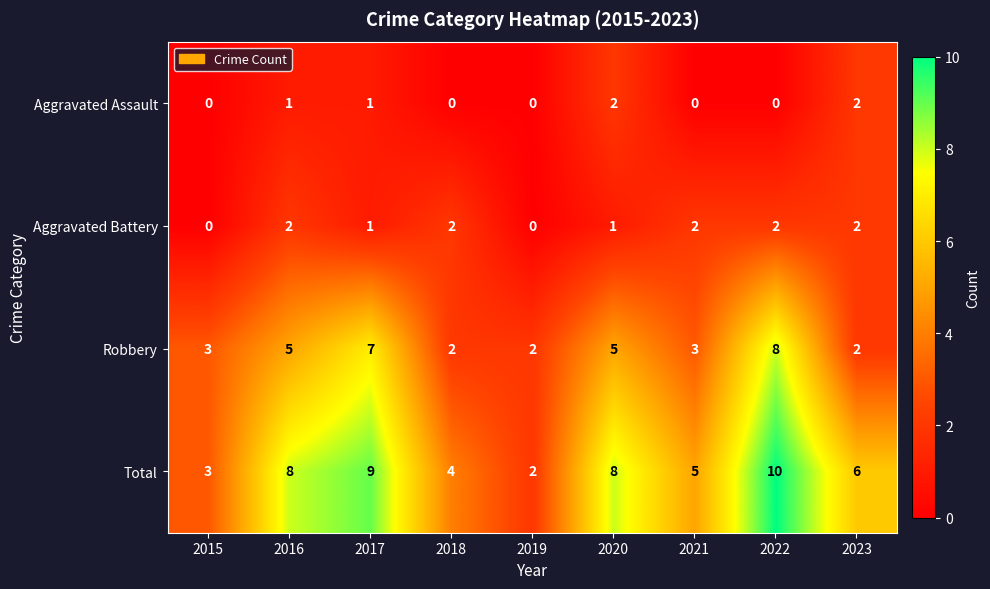

What is the difference between the Total values at 2019 and 2023?

4